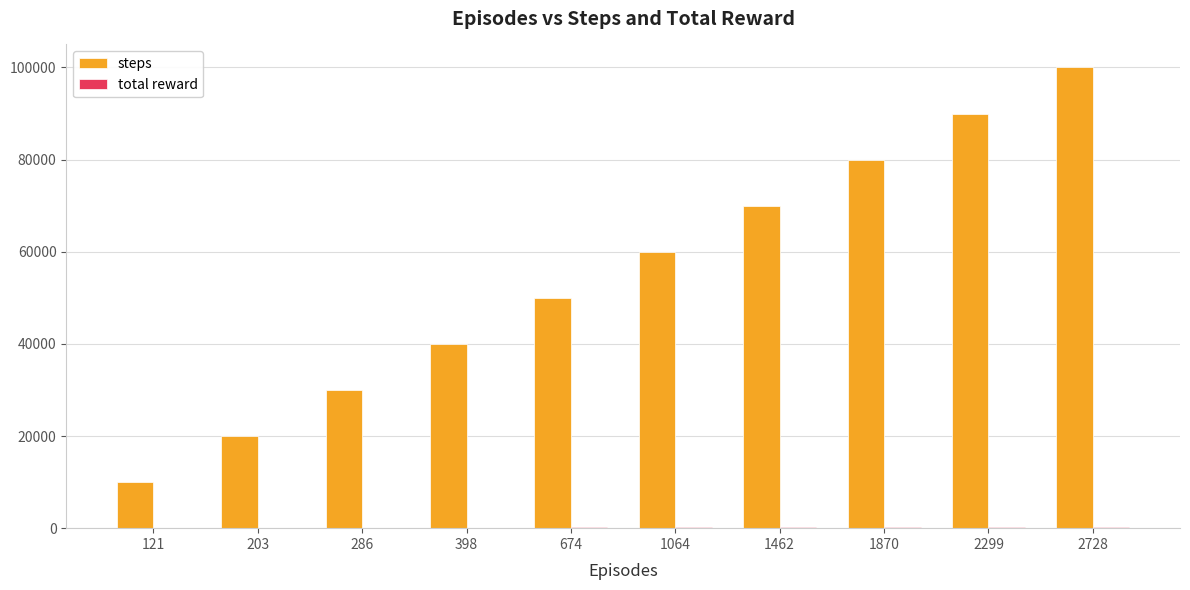

At which category is the sum across all series the highest?

2728